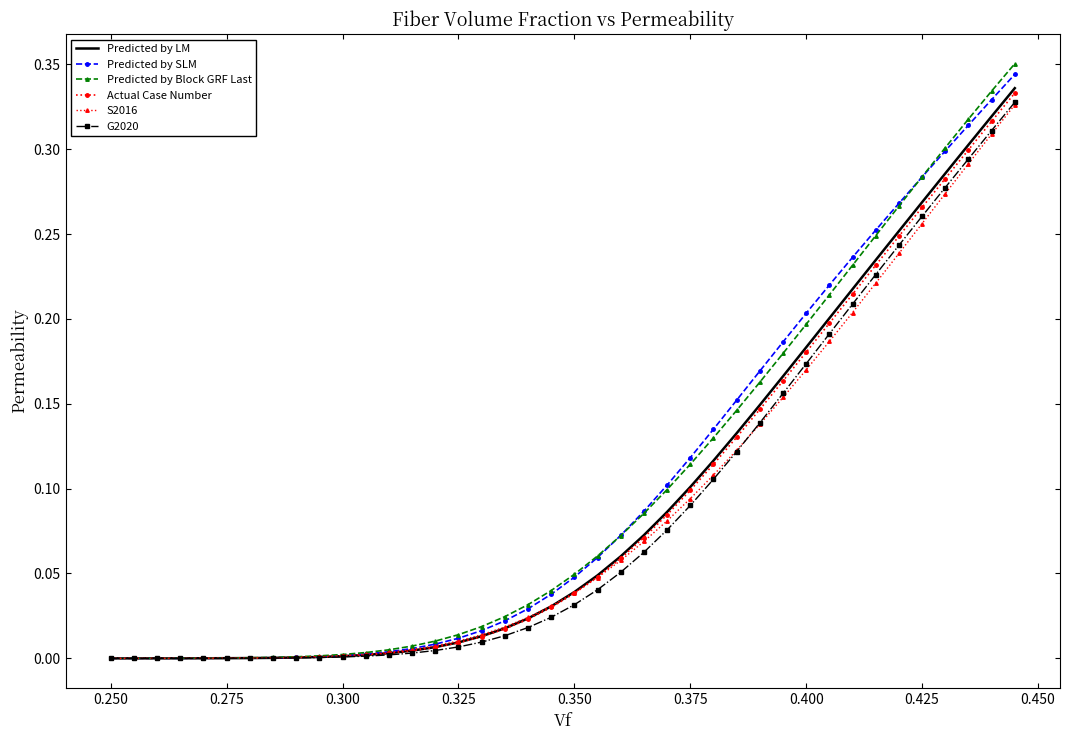

Which series has the largest range (max minus min)?

Predicted by Block GRF Last